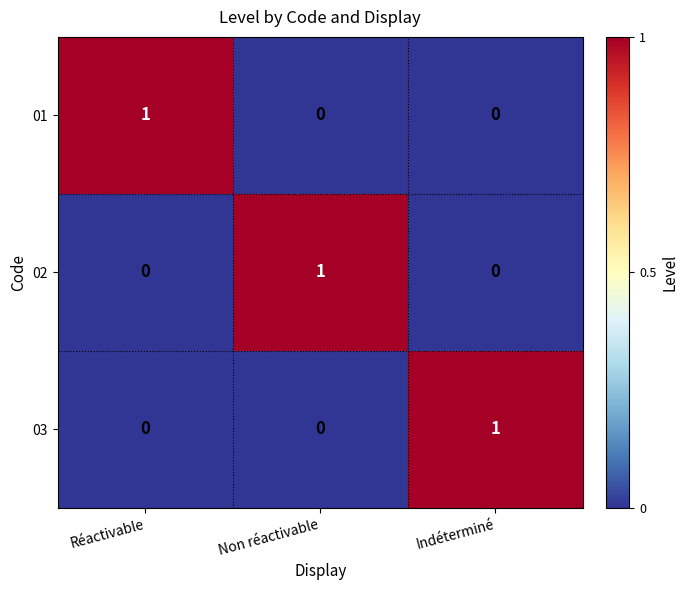

The 01 series shows 2 at Réactivable. True or false?

False